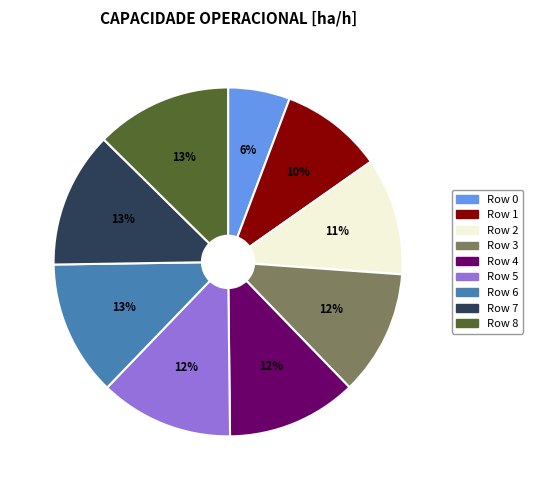

Which slice is the smallest?

Row 0